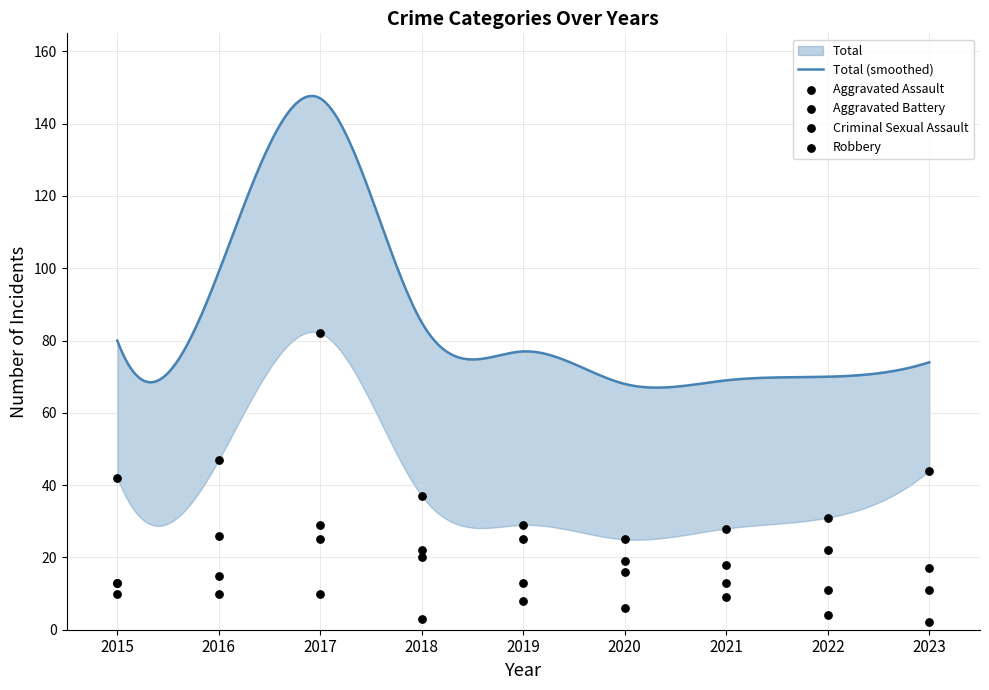

What are all the series names shown in the legend?

Aggravated Assault, Aggravated Battery, Criminal Sexual Assault, Robbery